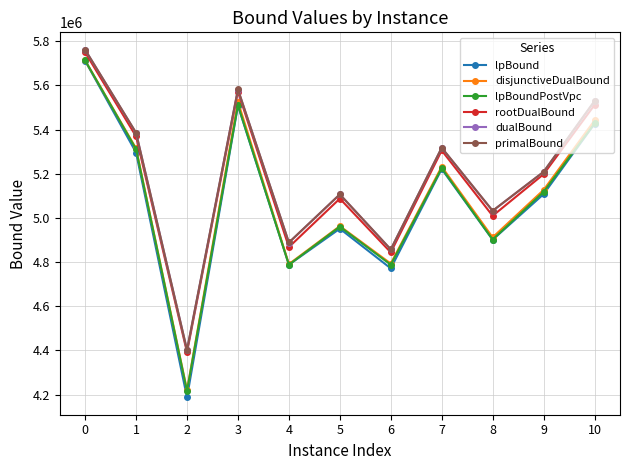

Is the value of lpBoundPostVpc at 2 greater than the value of rootDualBound at 1?

No